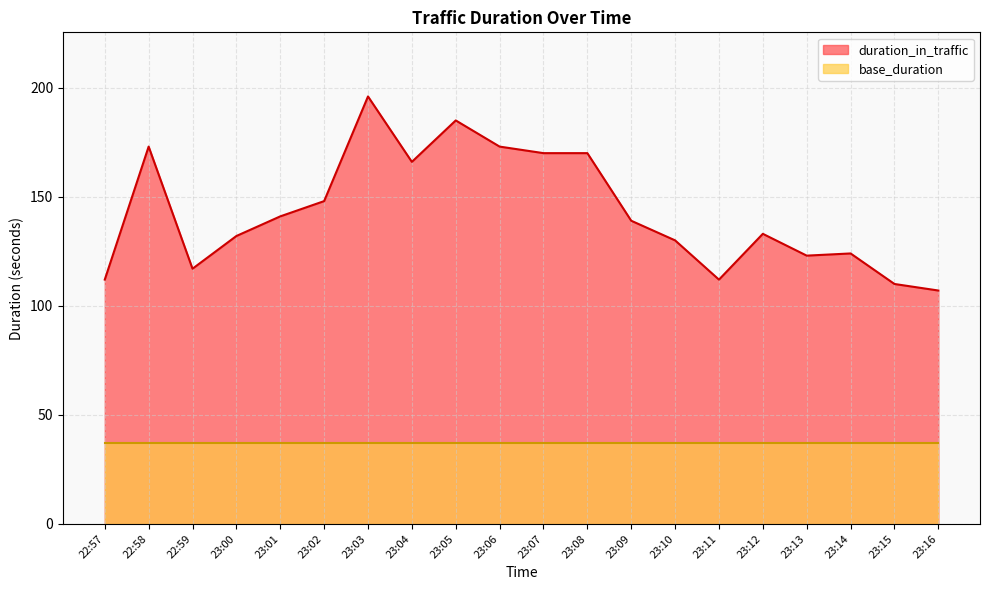

How many lines are shown in the chart?

2